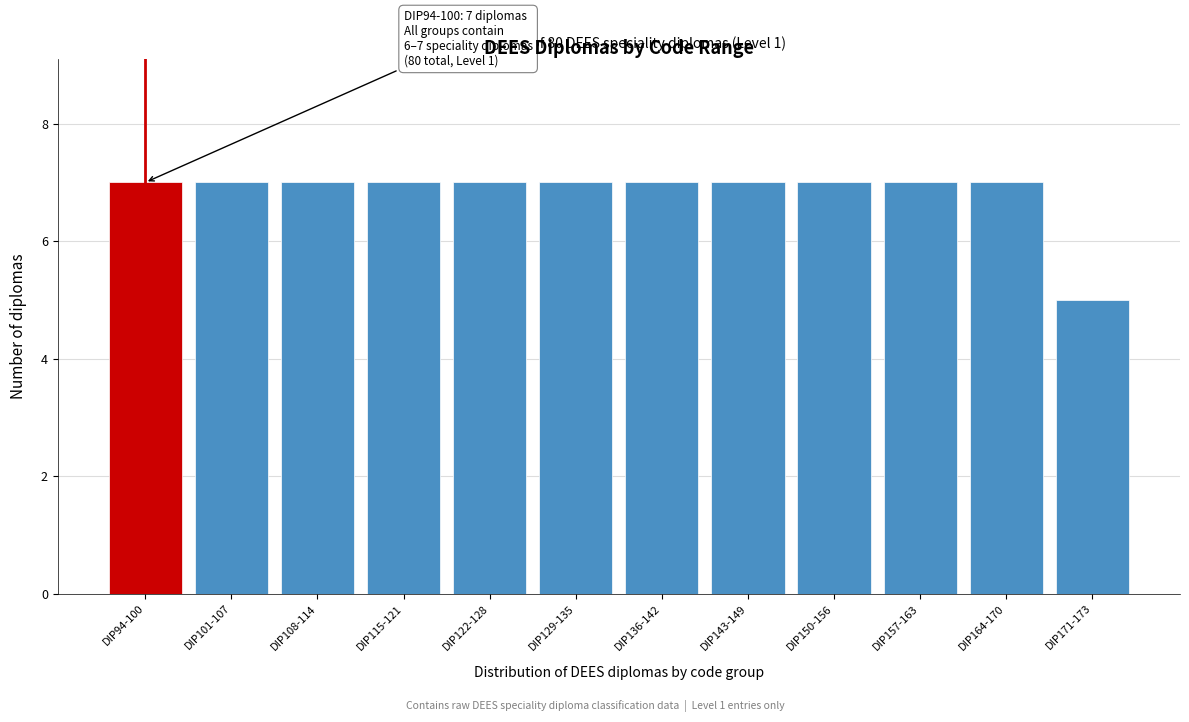

Reading left to right, what are all the values shown in this chart?

7	7	7	7	7	7	7	7	7	7	7	5